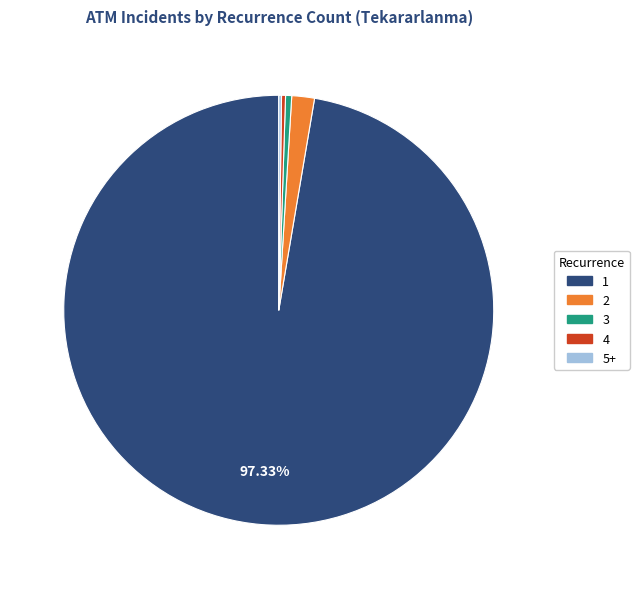

Is 1 the majority of the pie?

Yes